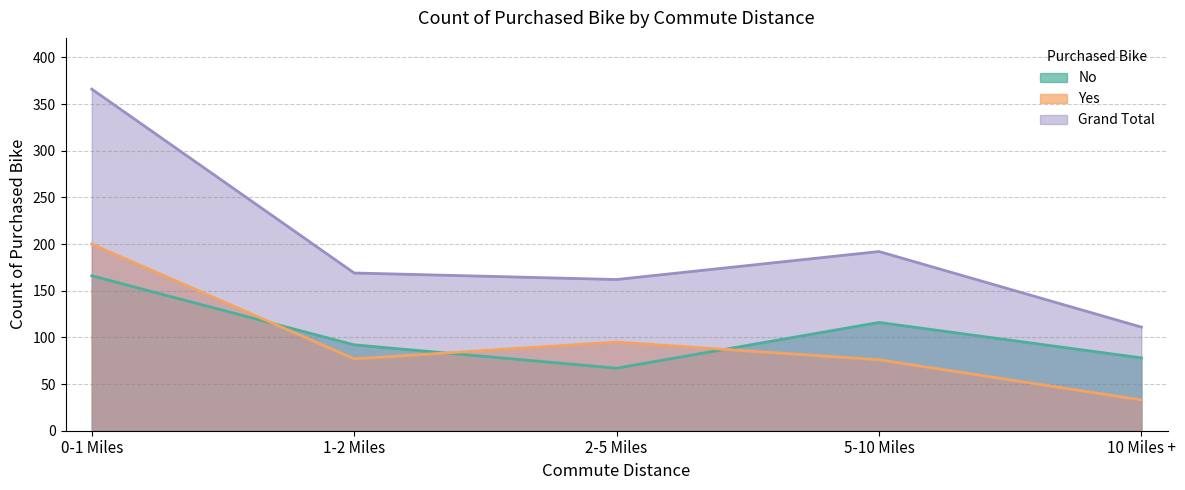

True or false: No and Grand Total cross at least once.

False